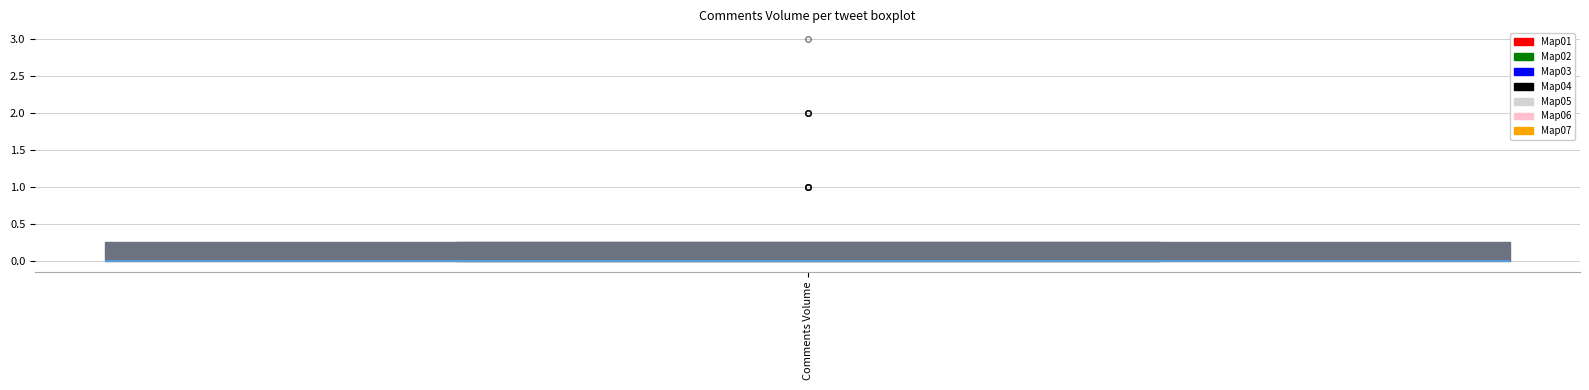

Transcribe this box plot: give where the median line is, the range the box spans, and where the two whiskers end, as read against the y-axis. The values are not printed on the chart, so give them approximately, as read against the axis.

median 0.00 (drawn on the box's lower edge), box 0.00 to 0.25, whiskers 0.00 to 0.25